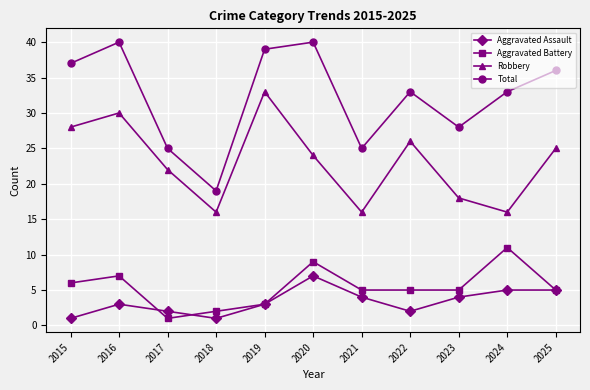

What is the difference between the maximum and minimum values in the Aggravated Assault series?

6